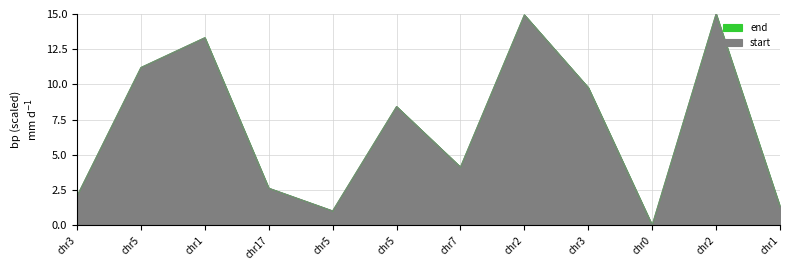

How many interior local valleys does the end series have?

3